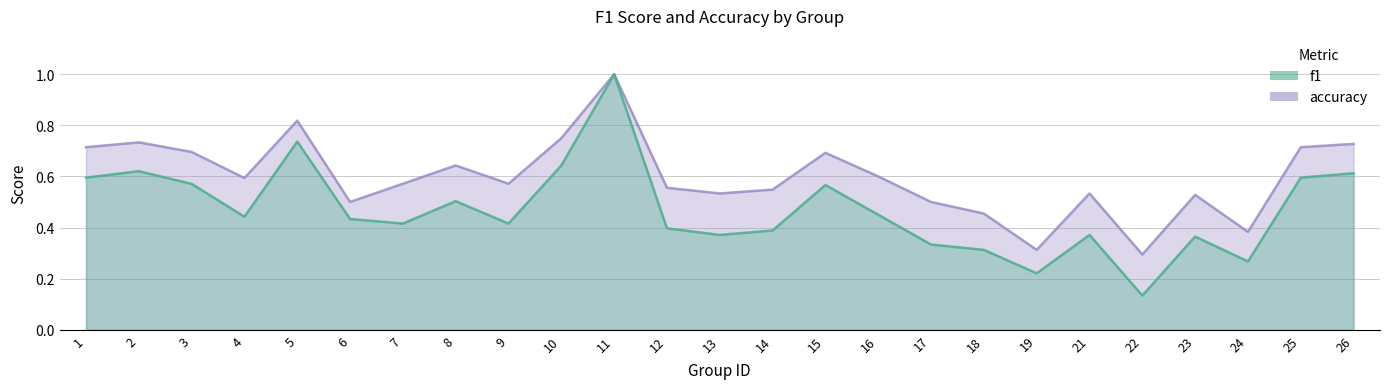

Which category has the lowest value in the accuracy series?

22